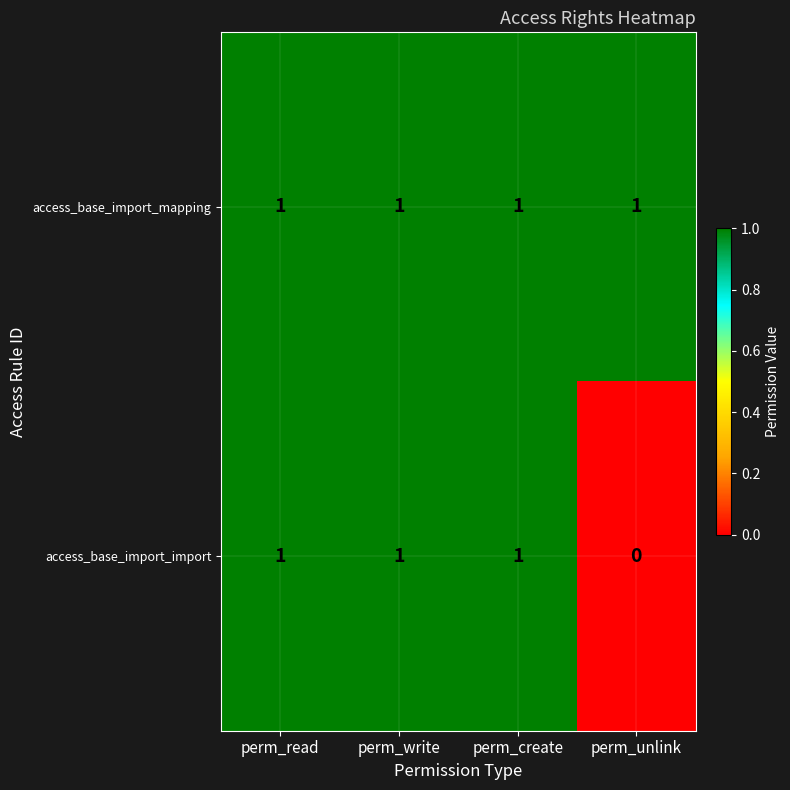

What is the sum of all access_base_import_import values?

3